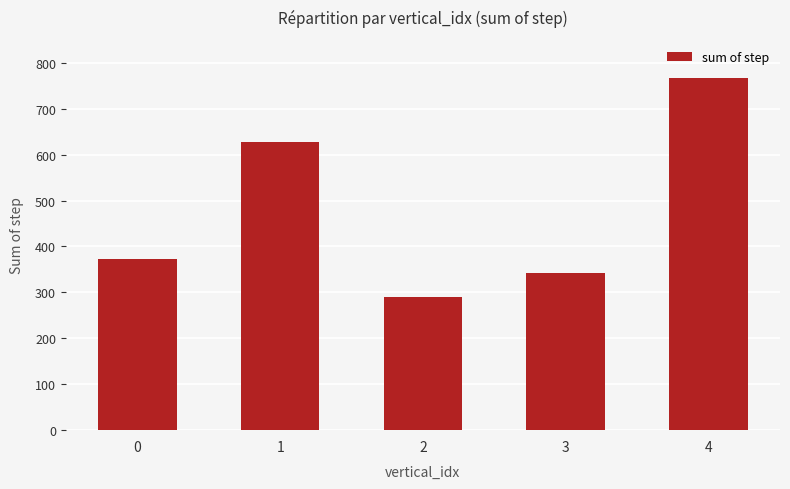

True or false: the data shows 86 at 2.

False